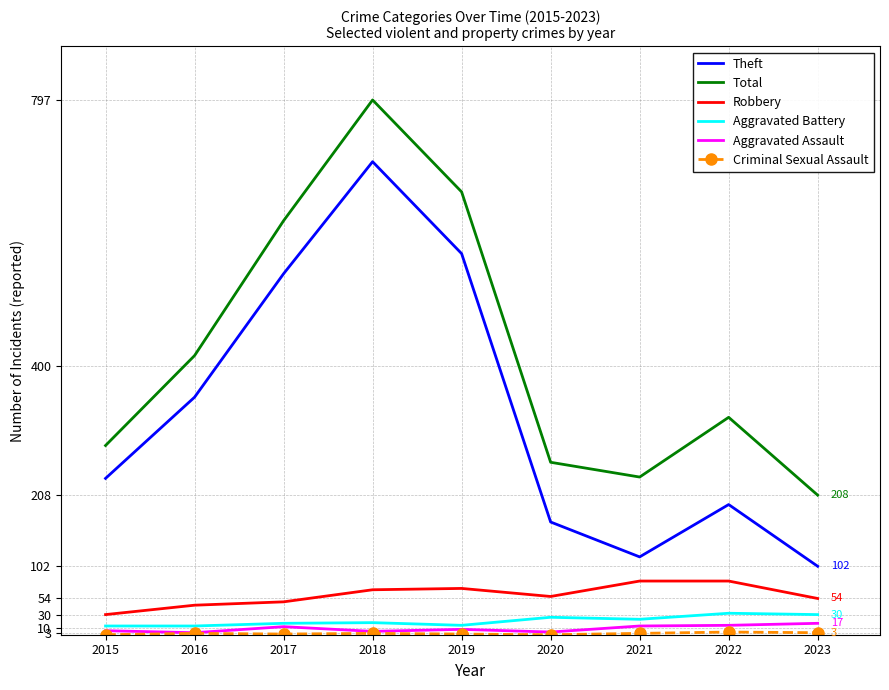

True or false: Total has a value of 282 at 2015.

True